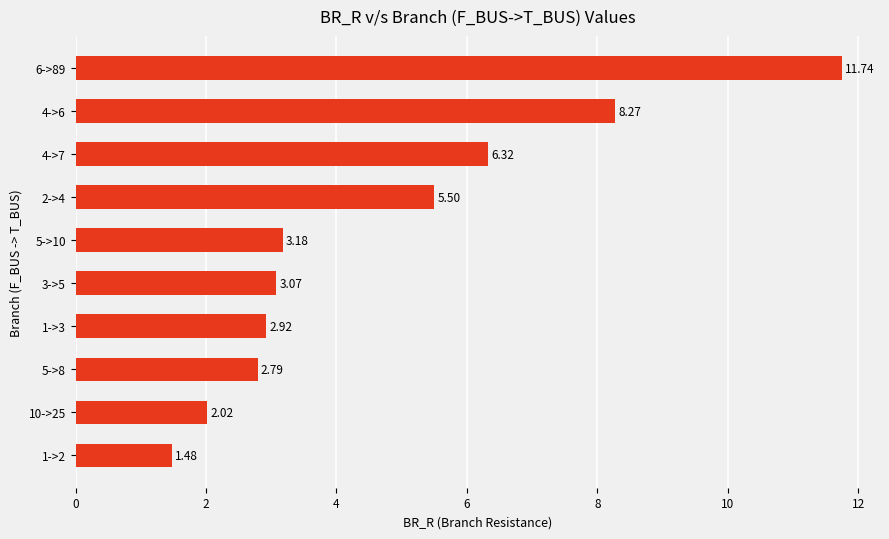

List the labels in order of value, smallest first.

1->2, 10->25, 5->8, 1->3, 3->5, 5->10, 2->4, 4->7, 4->6, 6->89